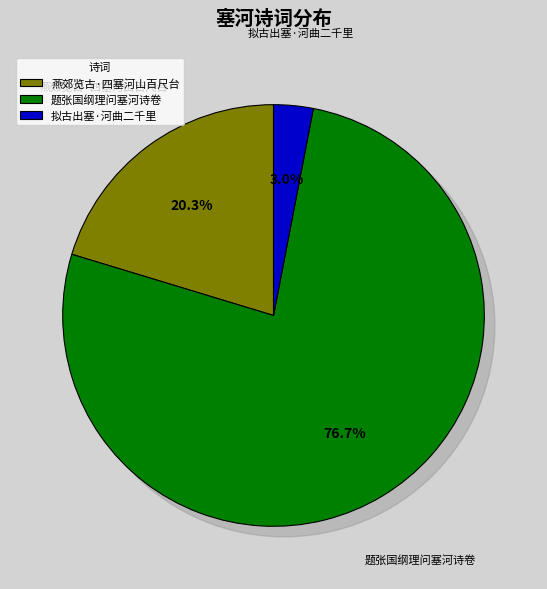

Combined, do 题张国纲理问塞河诗卷 and 燕郊览古·四塞河山百尺台 account for over 50%?

Yes